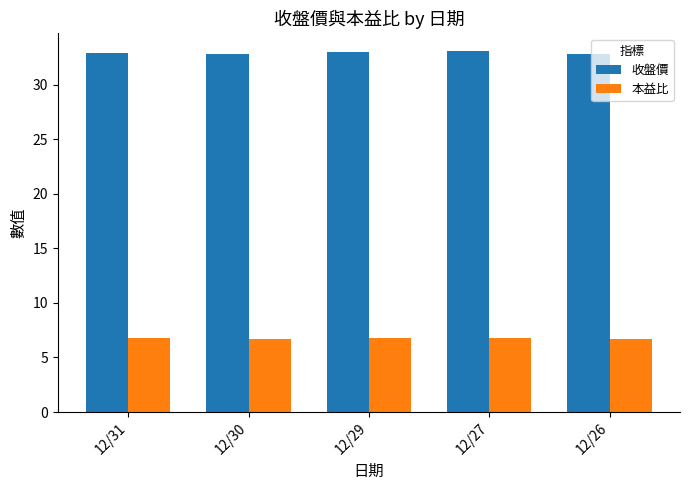

What is the lowest value of the 收盤價 series?

32.8